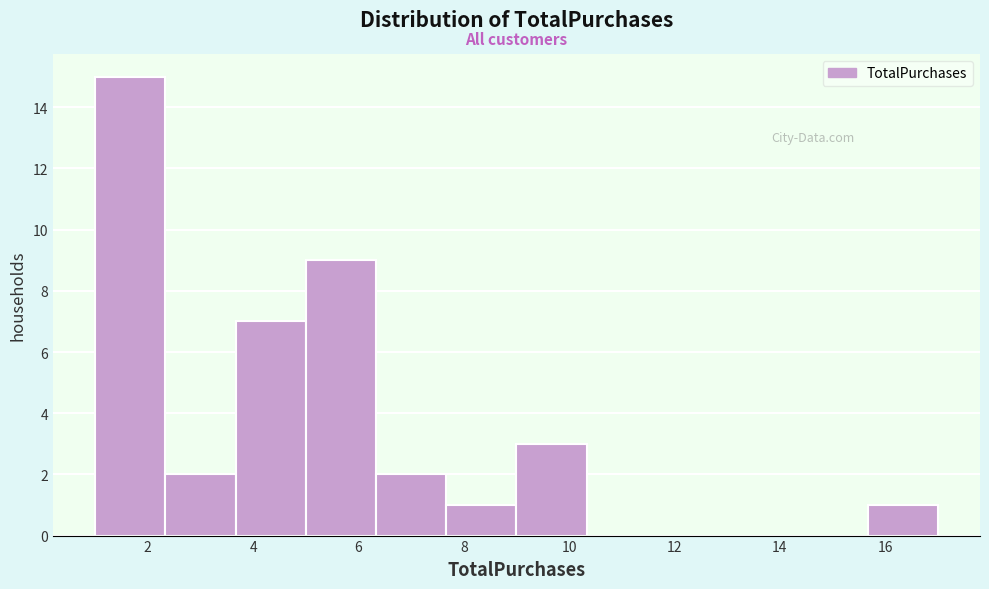

Which range on the x-axis has the tallest bar?

1.0 to 2.4